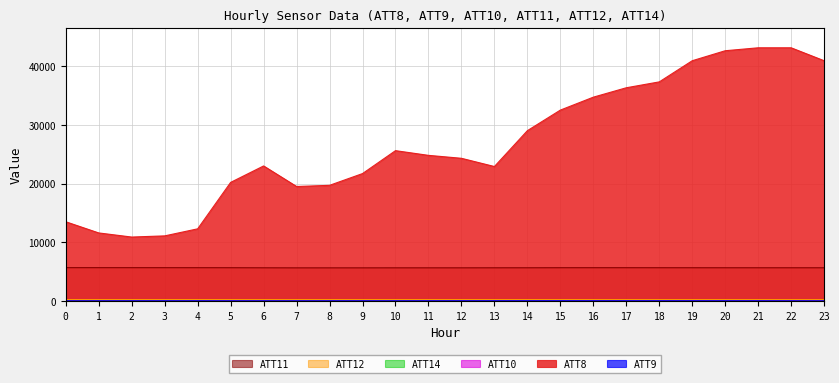

Reading left to right, list all the values displayed in this chart.

ATT8: 0=13500.0	1=11600.0	2=10900.0	3=11100.0	4=12300.0	5=20200.0	6=23000.0	7=19500.0	8=19700.0	9=21700.0	10=25600.0	11=24800.0	12=24300.0	13=22900.0	14=29000.0	15=32500.0	16=34700.0	17=36300.0	18=37300.0	19=40900.0	20=42600.0	21=43100.0	22=43100.0	23=40900.0
ATT9: 0=44.5	1=45.1	2=50.4	3=52.7	4=52.1	5=48.3	6=48.5	7=46.2	8=49.1	9=50.5	10=50.5	11=53.1	12=56.0	13=58.5	14=60.7	15=63.0	16=59.5	17=57.8	18=58.1	19=56.3	20=54.5	21=53.3	22=49.2	23=42.7
ATT10: 0=7.3	1=7.6	2=9.9	3=12.7	4=15.1	5=22.2	6=21.5	7=19.7	8=19.5	9=19.3	10=17.0	11=17.2	12=15.2	13=16.5	14=16.5	15=20.0	16=20.7	17=21.3	18=22.5	19=25.0	20=25.6	21=27.4	22=27.5	23=19.1
ATT11: 0=5696.4	1=5694.7	2=5693.5	3=5691.5	4=5688.3	5=5684.0	6=5670.6	7=5660.5	8=5662.3	9=5661.3	10=5665.2	11=5665.2	12=5665.0	13=5671.1	14=5674.1	15=5685.1	16=5686.9	17=5686.3	18=5684.2	19=5680.3	20=5678.0	21=5676.1	22=5676.4	23=5676.3
ATT12: 0=260.4	1=260.5	2=260.3	3=260.3	4=259.5	5=259.0	6=258.0	7=258.6	8=259.1	9=259.3	10=259.7	11=259.5	12=259.4	13=259.4	14=259.1	15=259.1	16=258.9	17=258.7	18=258.5	19=258.2	20=257.7	21=257.4	22=257.2	23=257.1
ATT14: 0=34.9	1=34.0	2=34.8	3=36.1	4=33.4	5=33.4	6=36.1	7=39.8	8=39.3	9=38.0	10=41.0	11=39.8	12=40.1	13=39.4	14=36.3	15=34.5	16=32.0	17=30.9	18=30.0	19=29.8	20=30.3	21=30.0	22=29.4	23=30.0